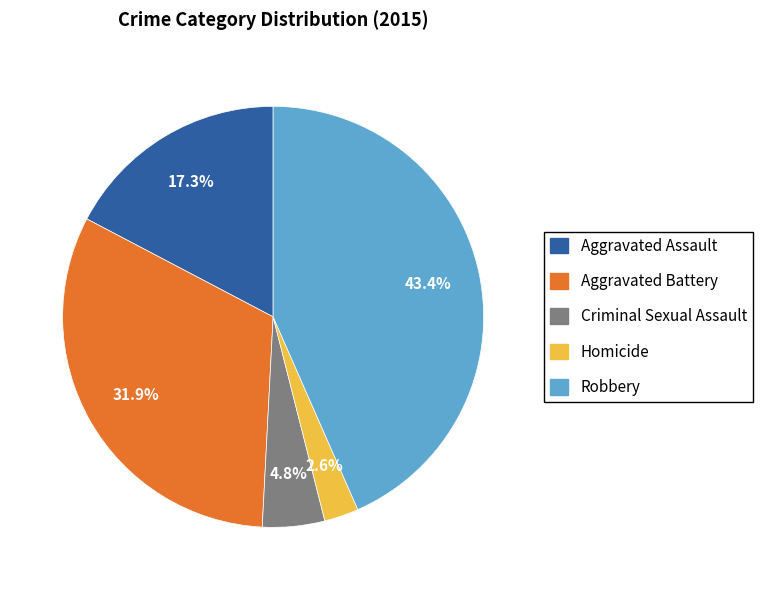

True or false: Robbery accounts for 31% of the total.

False